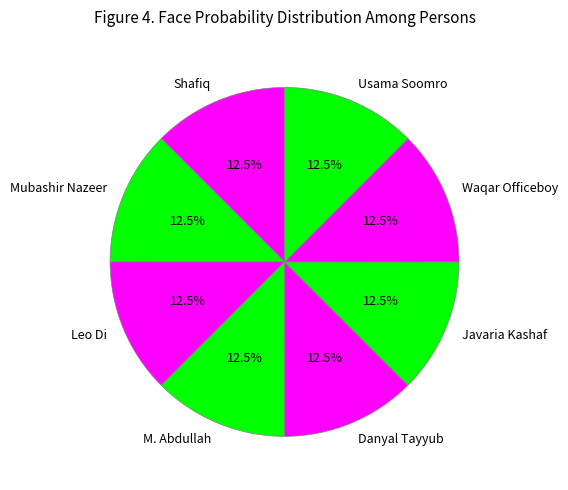

How much of the chart is everything except M. Abdullah?

87.5%